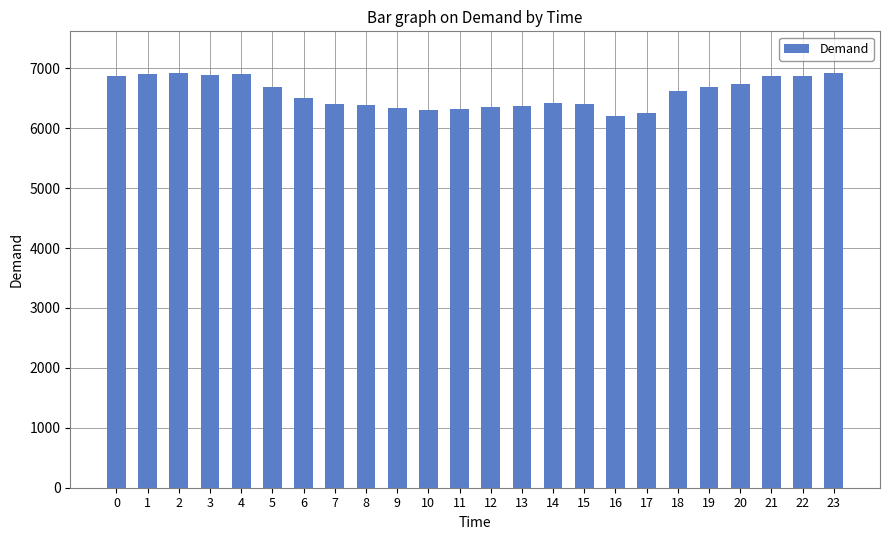

What is the ratio of the value at 20 to the value at 8?

1.1